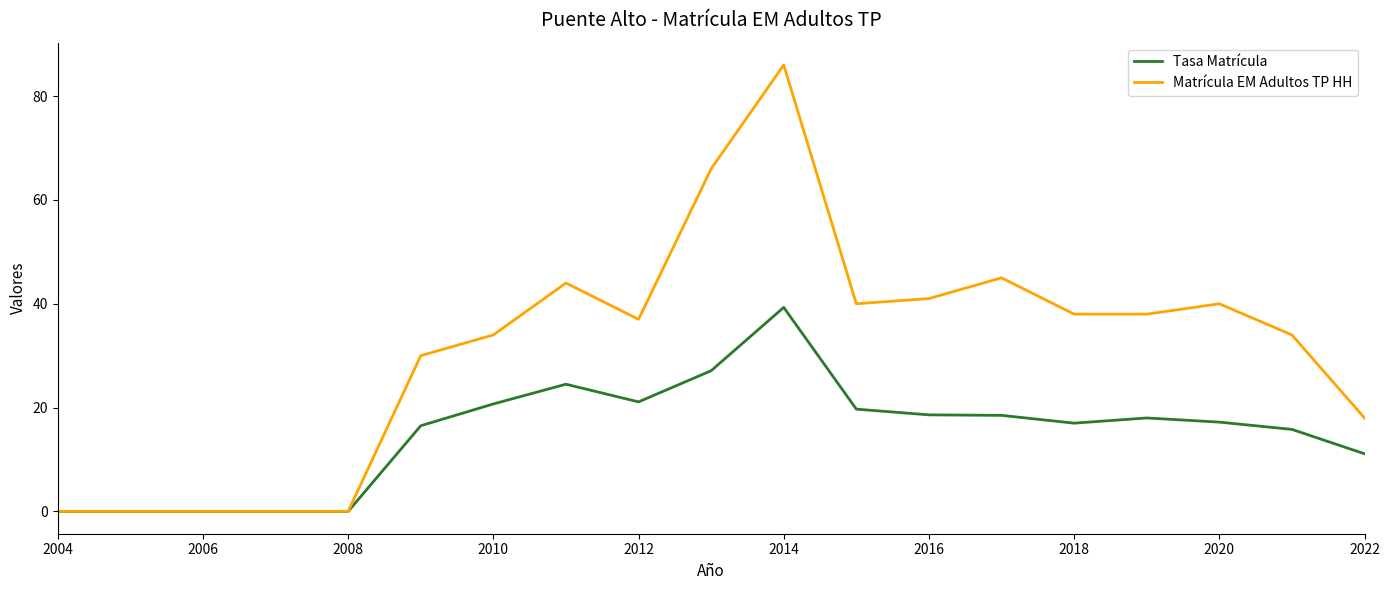

Which series has the largest total across all categories?

Matrícula EM Adultos TP HH